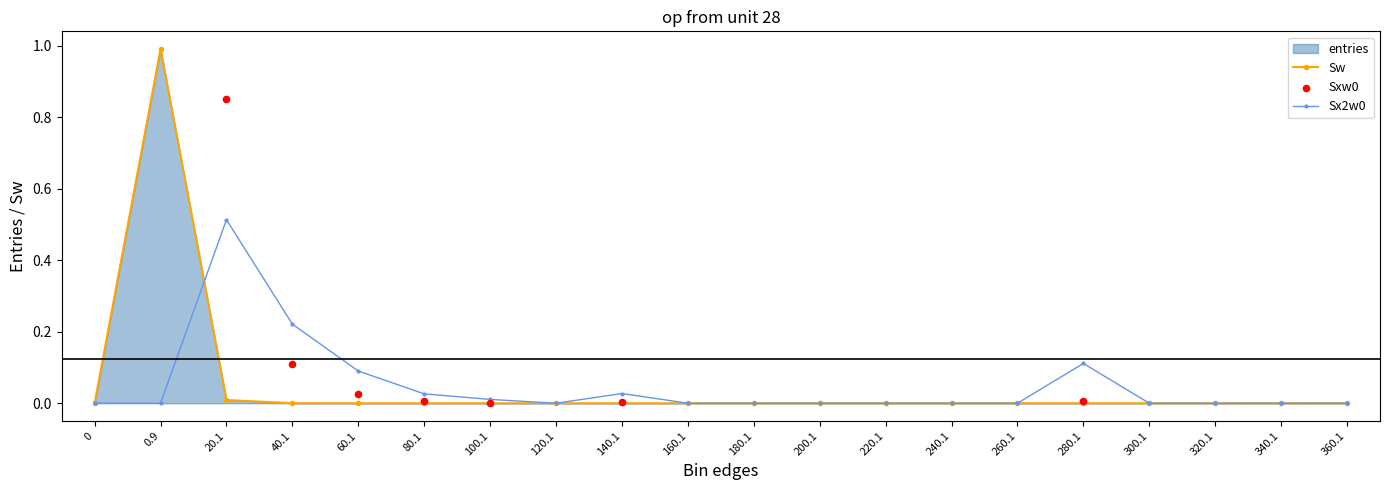

At how many categories does at least one series exceed 0?

8